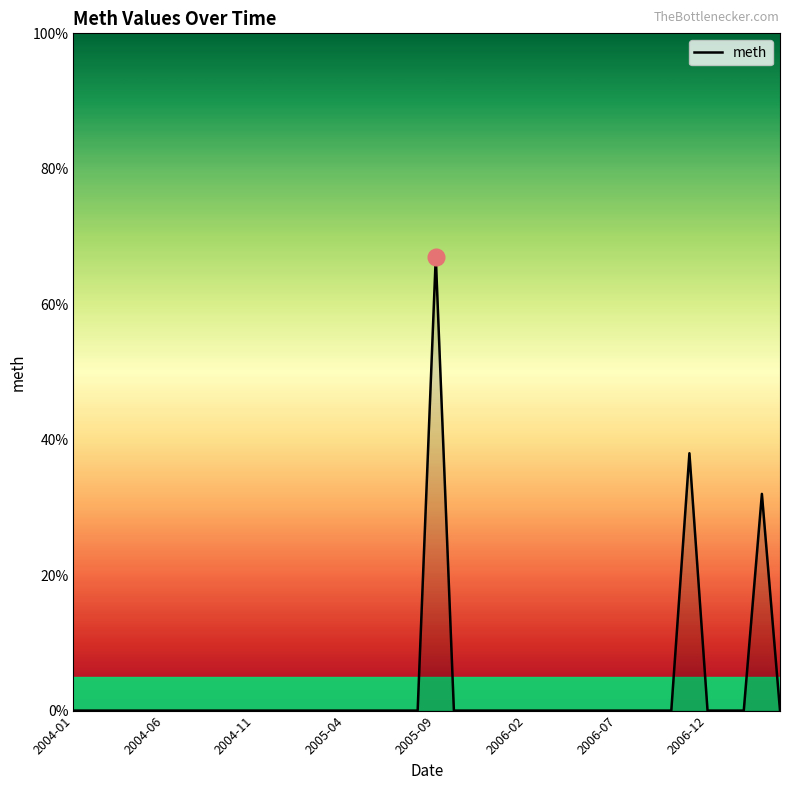

What is the difference between the maximum and minimum values?

67